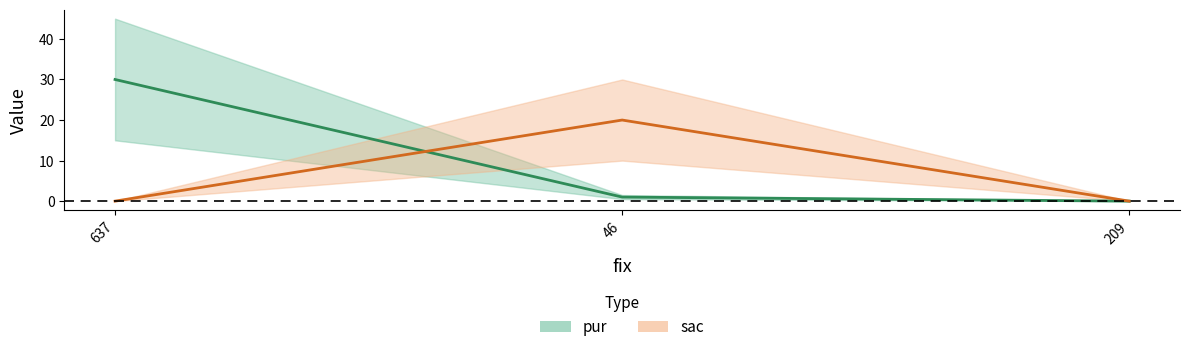

What is the difference between the sac values at 46 and 209?

20